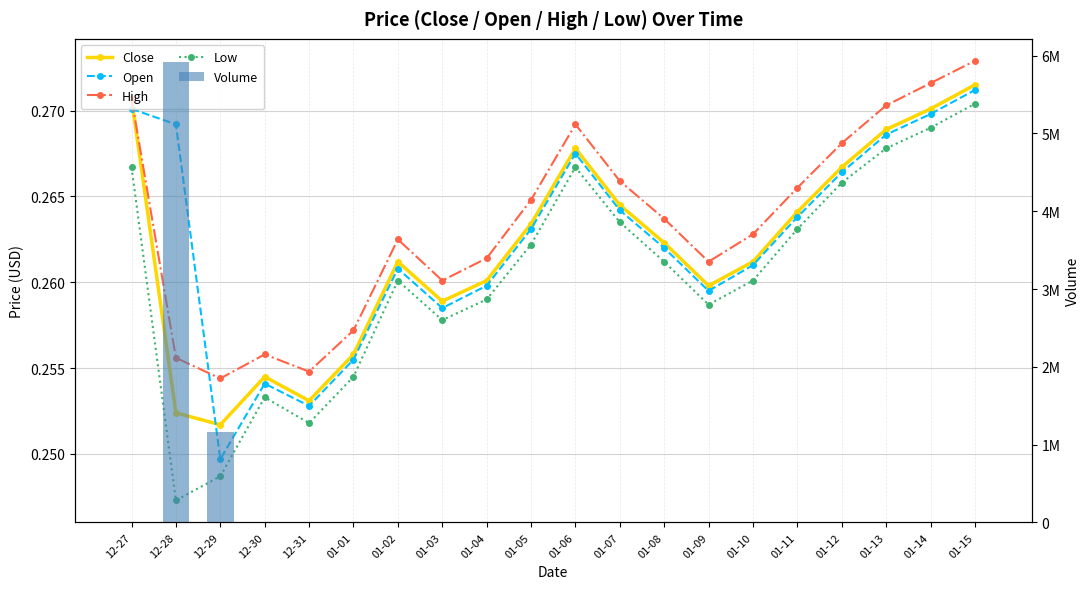

Which series has the widest spread of values?

Volume